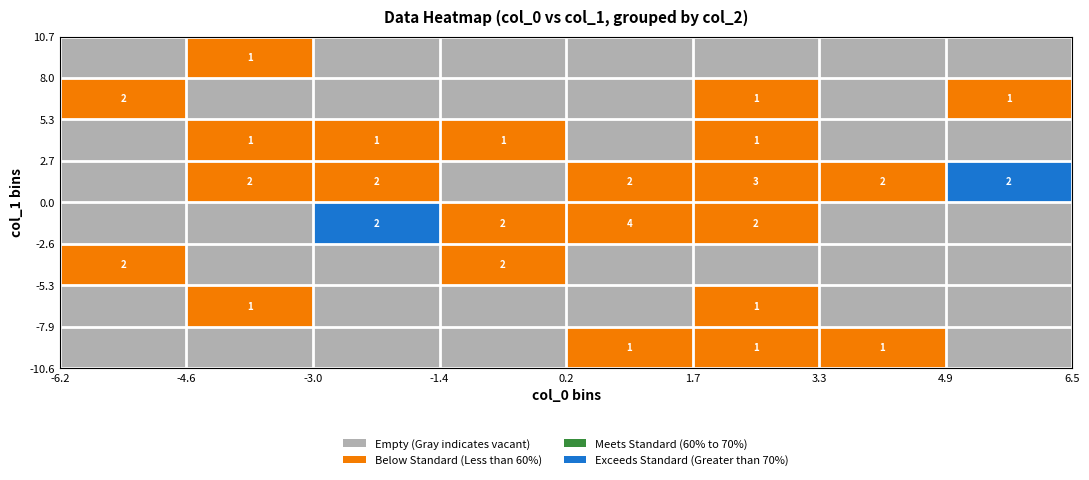

Count the number of data series in this chart.

8